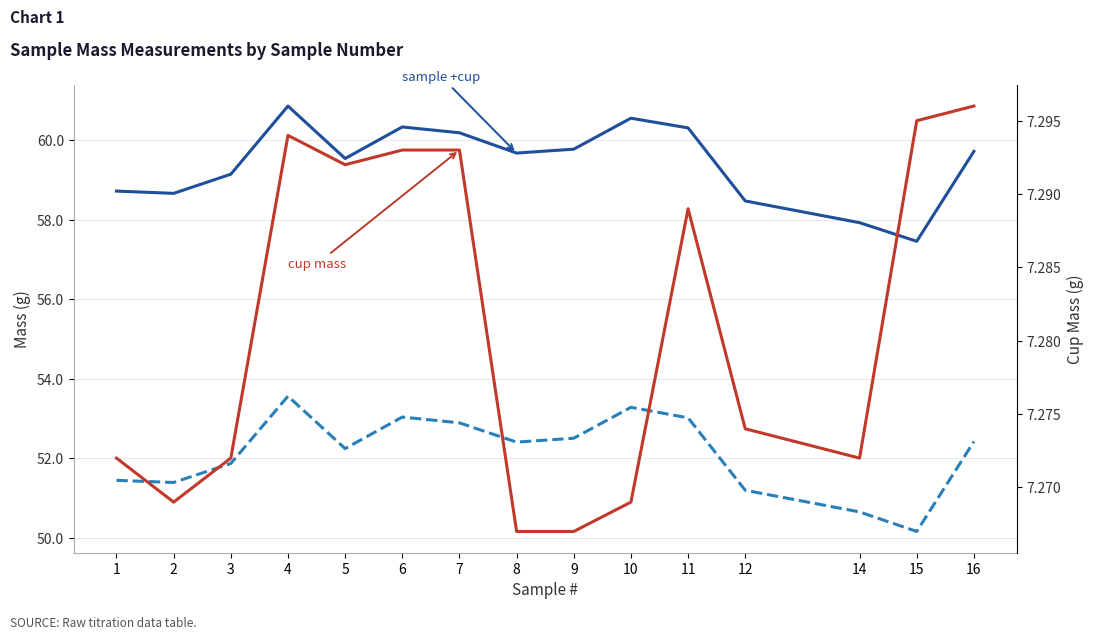

Where is the first local maximum for sample +cup?

4